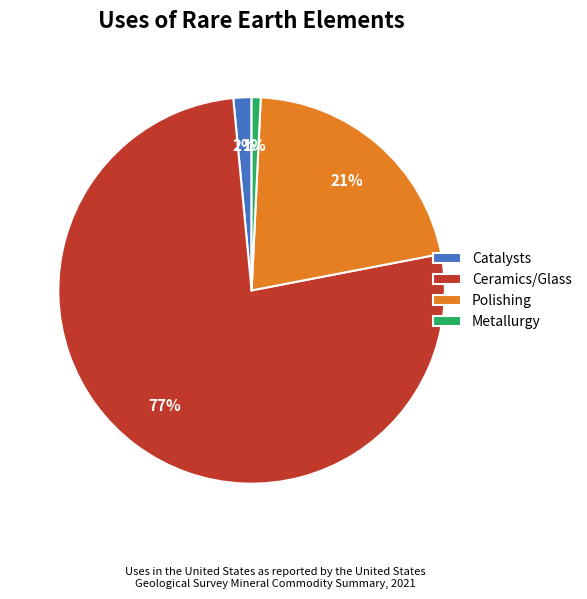

Count the number of slices in the pie.

4